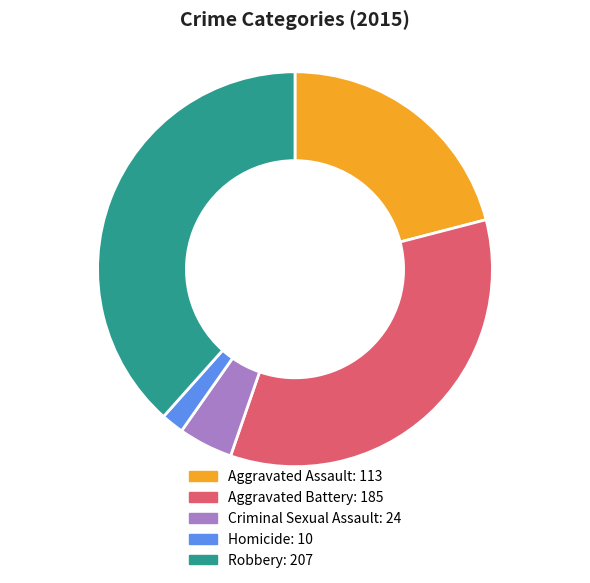

What is the largest slice in the pie chart?

Robbery